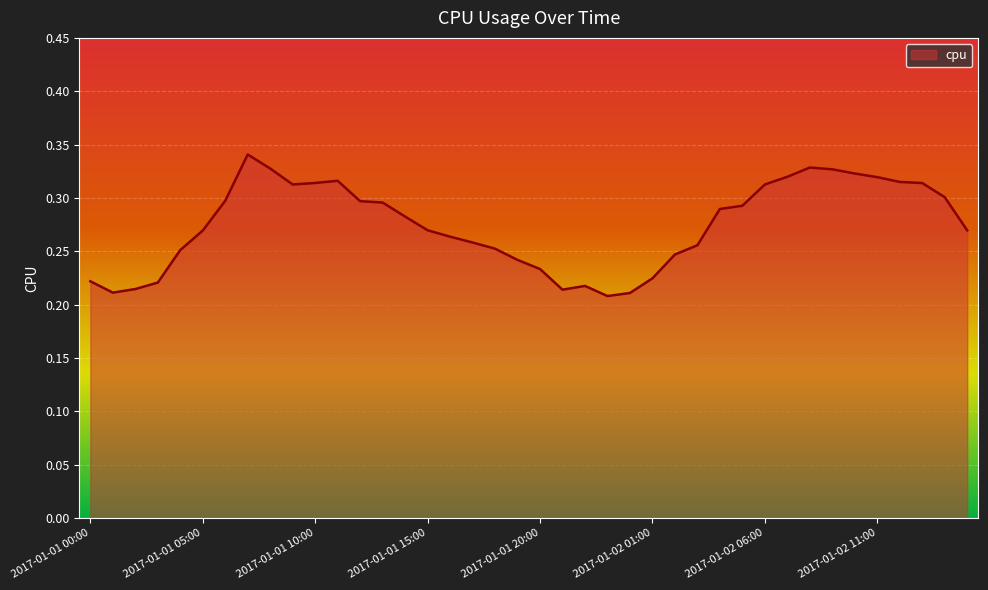

List the labels in order of value, smallest first.

2017-01-01 23:00, 2017-01-02 00:00, 2017-01-01 01:00, 2017-01-01 21:00, 2017-01-01 02:00, 2017-01-01 22:00, 2017-01-01 03:00, 2017-01-01 00:00, 2017-01-02 01:00, 2017-01-01 20:00, 2017-01-01 19:00, 2017-01-02 02:00, 2017-01-01 04:00, 2017-01-01 18:00, 2017-01-02 03:00, 2017-01-01 17:00, 2017-01-01 16:00, 2017-01-01 05:00, 2017-01-02 15:00, 2017-01-01 15:00, 2017-01-01 14:00, 2017-01-02 04:00, 2017-01-02 05:00, 2017-01-01 13:00, 2017-01-01 12:00, 2017-01-01 06:00, 2017-01-02 14:00, 2017-01-01 09:00, 2017-01-02 06:00, 2017-01-02 13:00, 2017-01-01 10:00, 2017-01-02 12:00, 2017-01-01 11:00, 2017-01-02 11:00, 2017-01-02 07:00, 2017-01-02 10:00, 2017-01-02 09:00, 2017-01-01 08:00, 2017-01-02 08:00, 2017-01-01 07:00